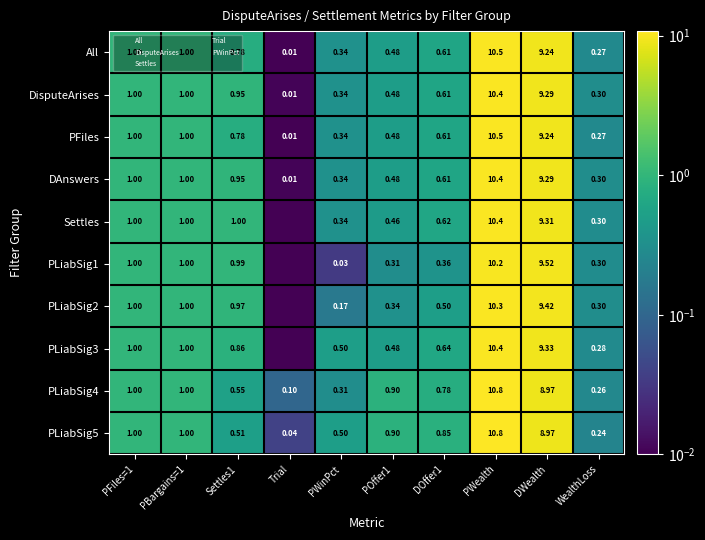

True or false: PLiabSig3 has a value of 0.0 at Trial.

True